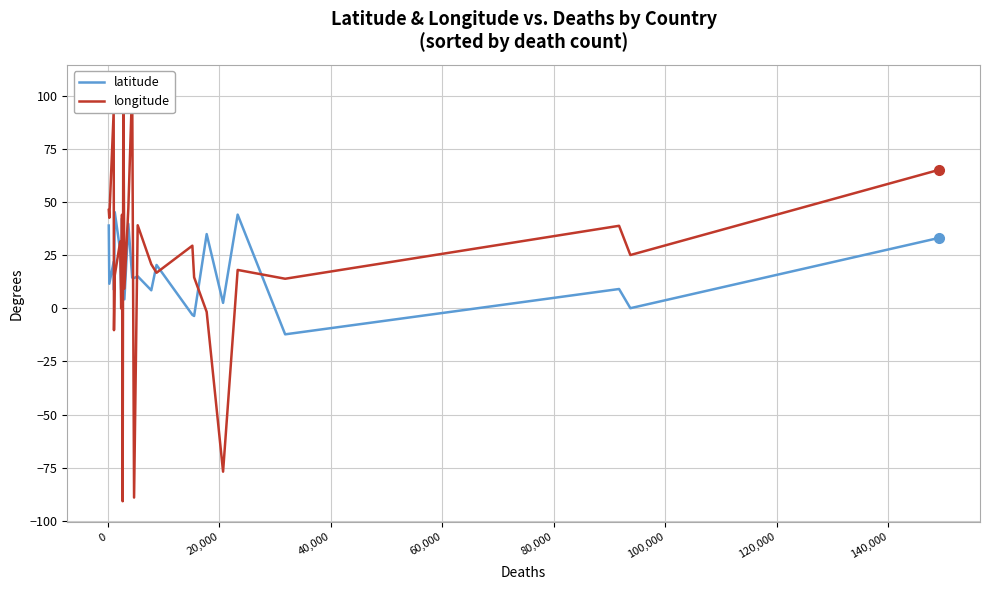

Where do latitude and longitude first cross each other?

20,000 and 40,000